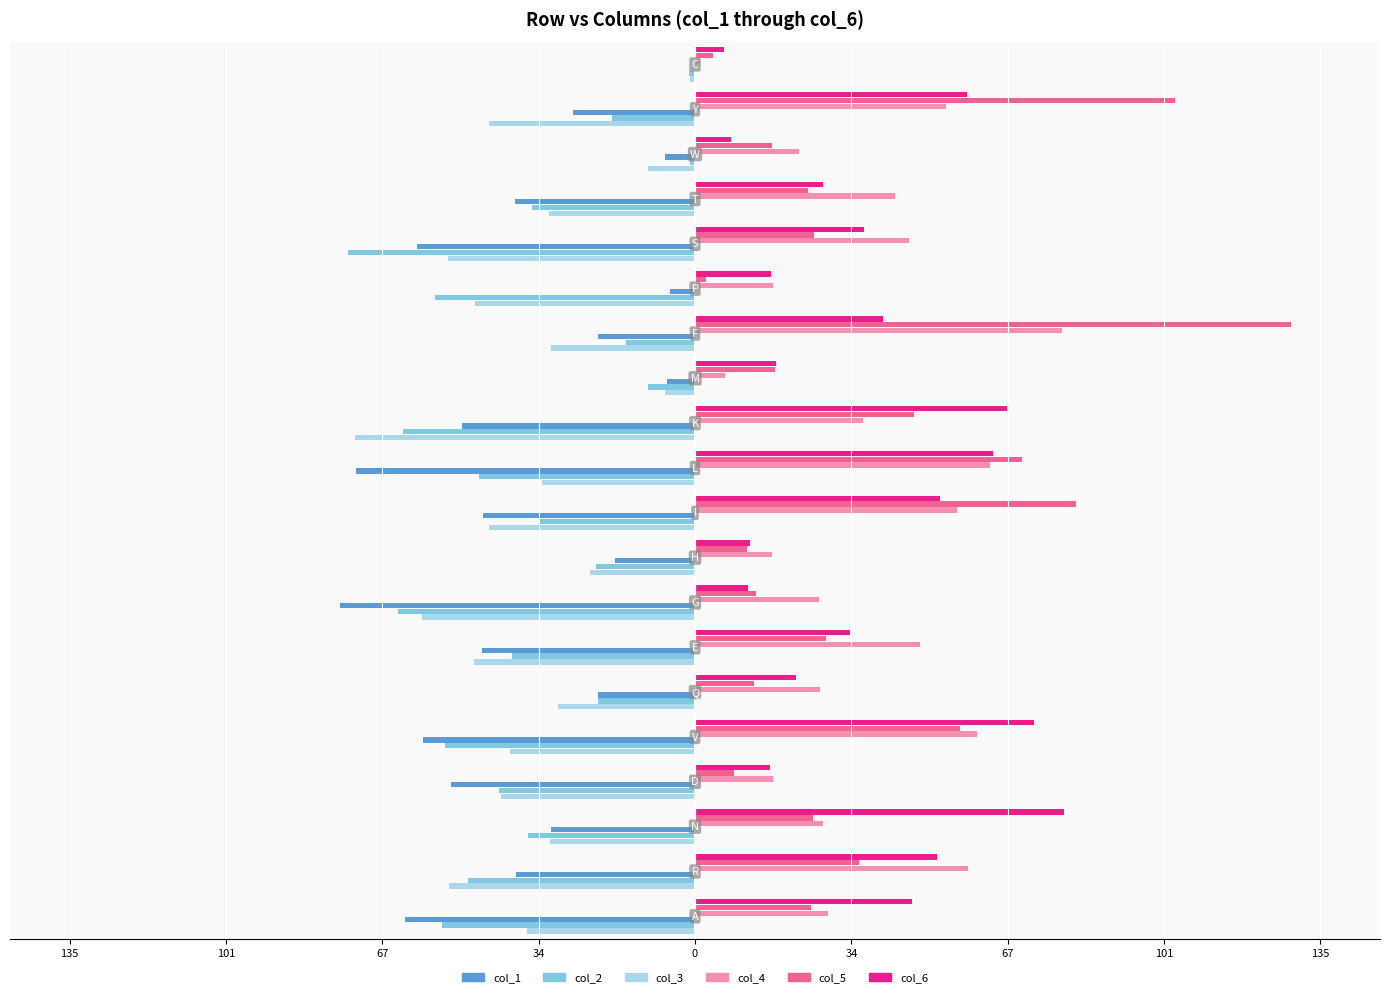

What are all the series names shown in the legend?

col_1, col_2, col_3, col_4, col_5, col_6